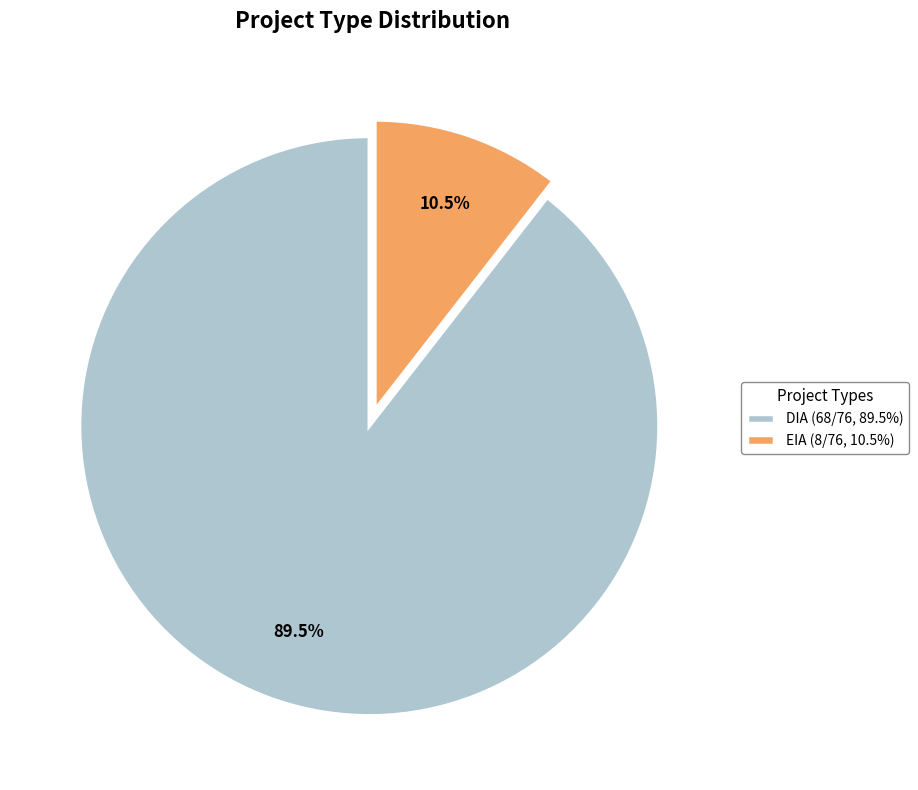

Does DIA (68/76, 89.5%) represent more than half of the total?

Yes